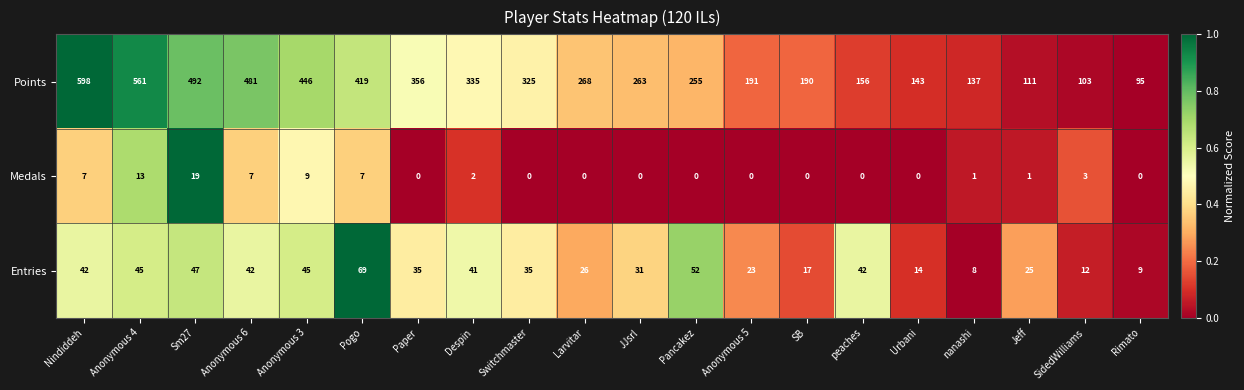

List the labels in order of Points value, smallest first.

Rimato, SidedWilliams, Jeff, nanashi, Urbani, peaches, SB, Anonymous 5, Pancakez, JJsrl, Larvitar, Switchmaster, Despin, Paper, Pogo, Anonymous 3, Anonymous 6, Sm27, Anonymous 4, Nindiddeh